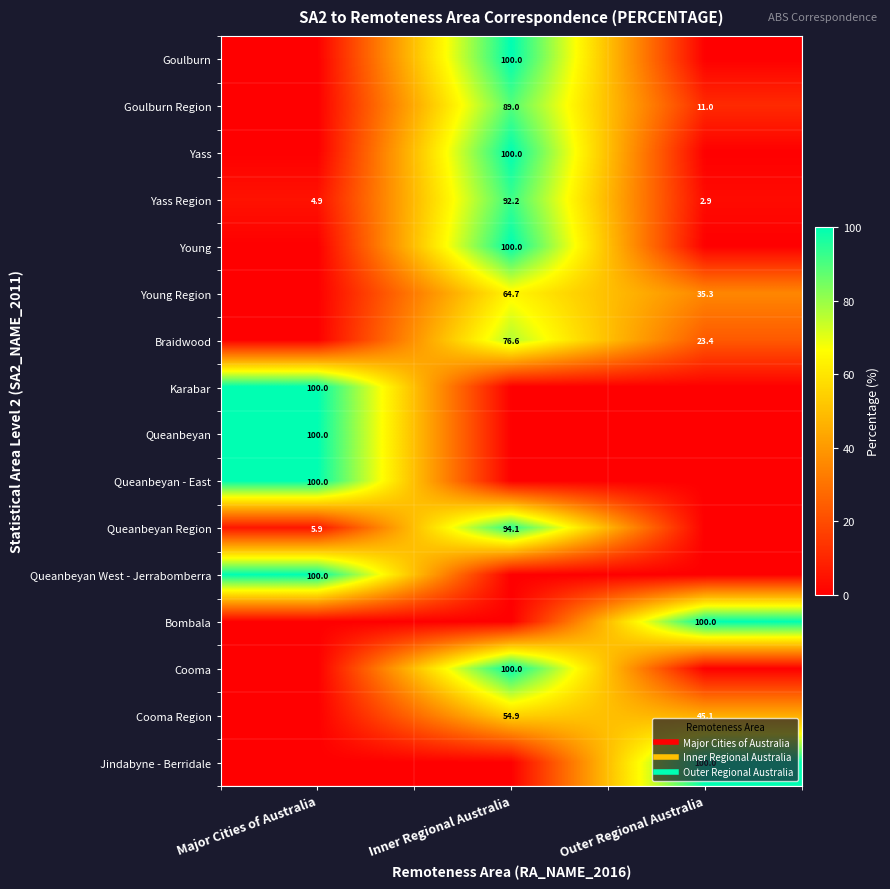

At which category is the sum across all series the highest?

Inner Regional Australia